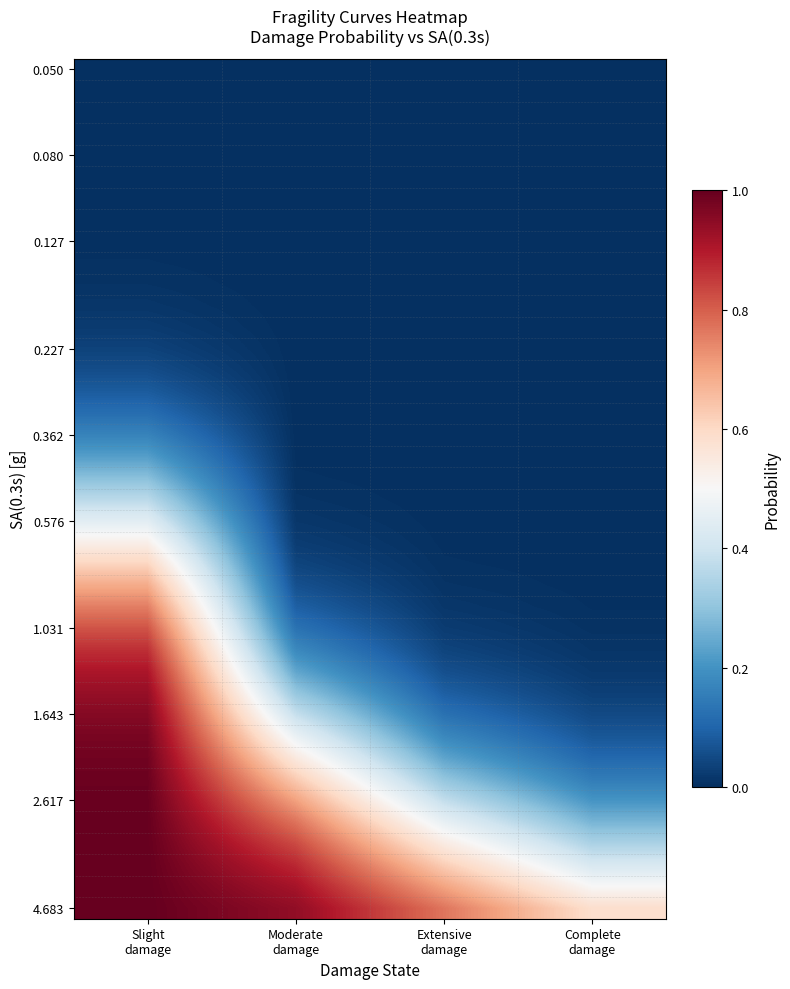

What is the spread (max minus min) of values at Moderate
damage?

0.9